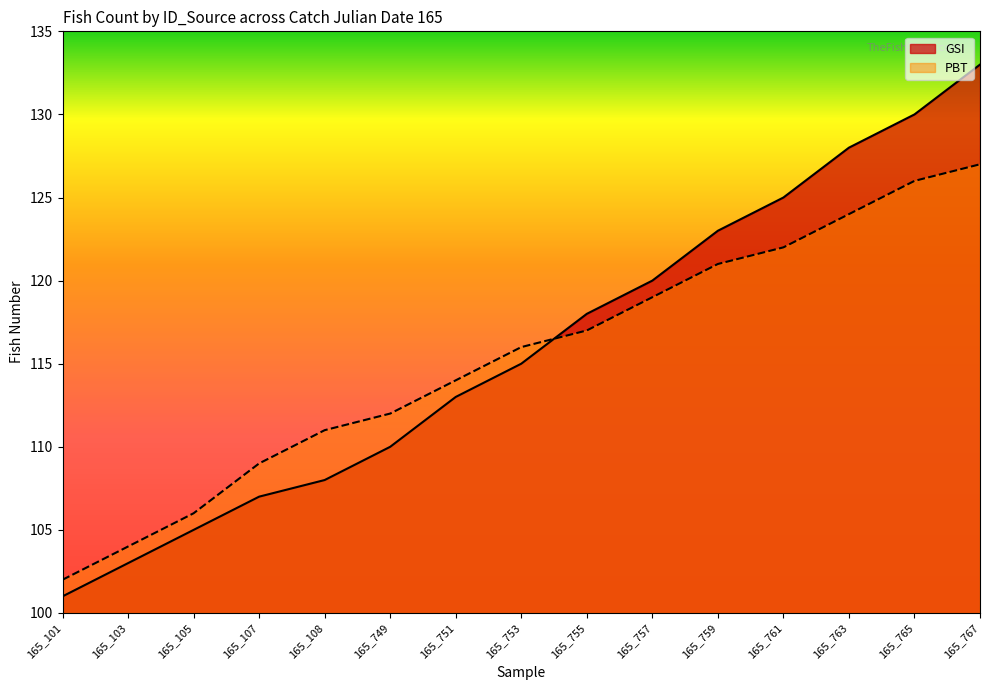

How many values in the GSI series exceed 115?

7